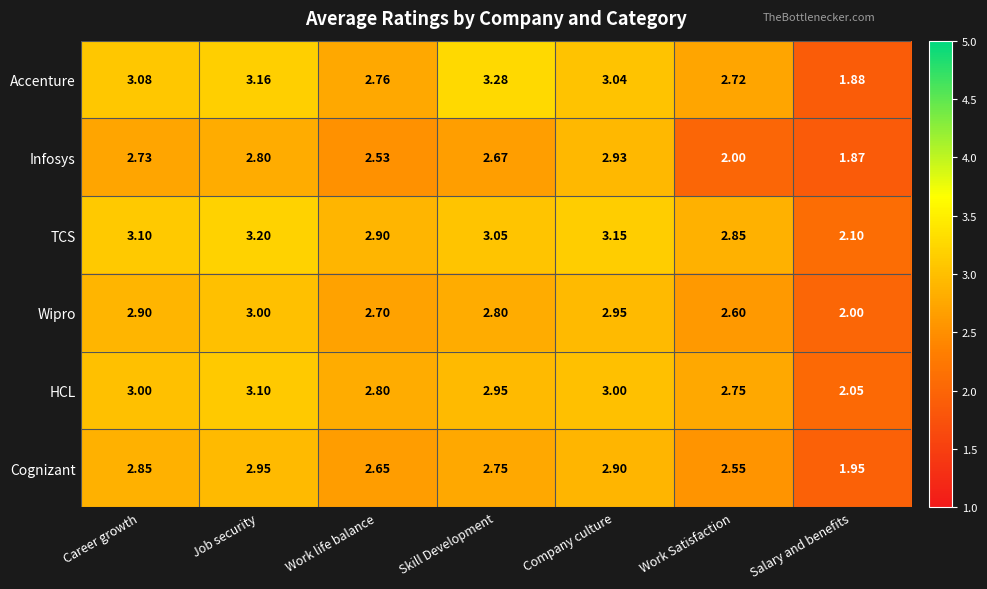

Between Work Satisfaction and Salary and benefits, which series saw the biggest shift?

Accenture